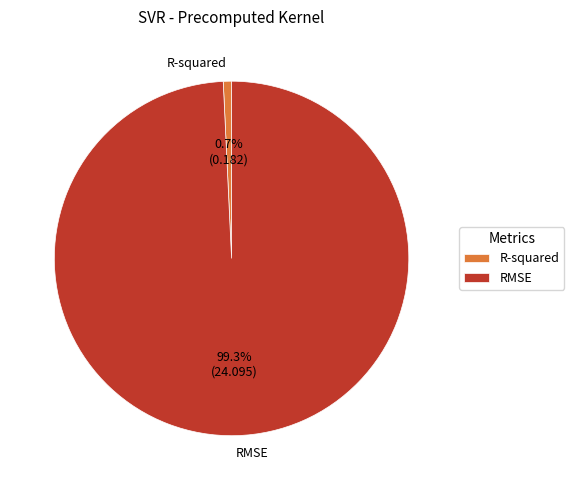

The RMSE slice represents 99% of the pie. True or false?

True